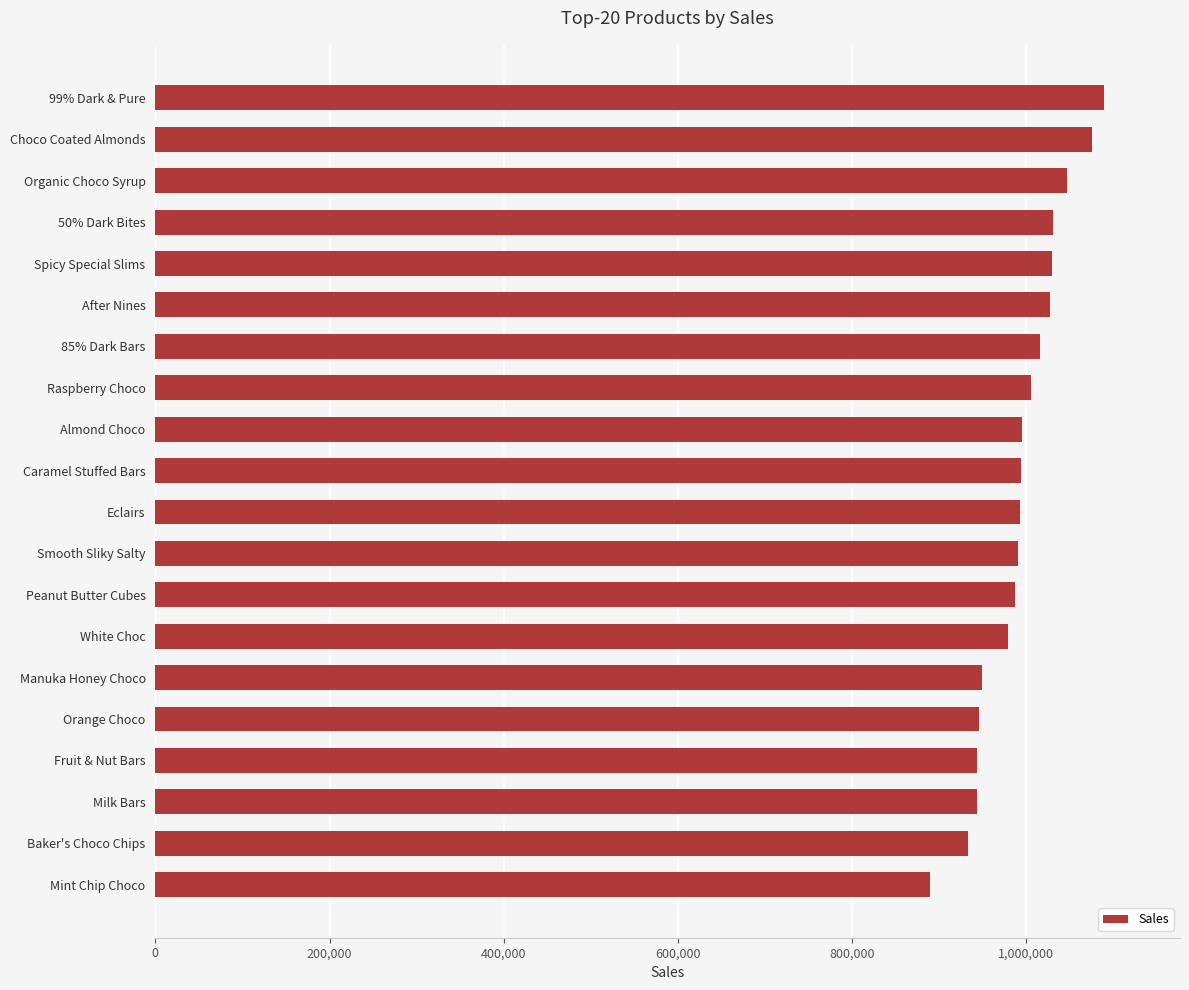

Read the value at Fruit & Nut Bars.

943551